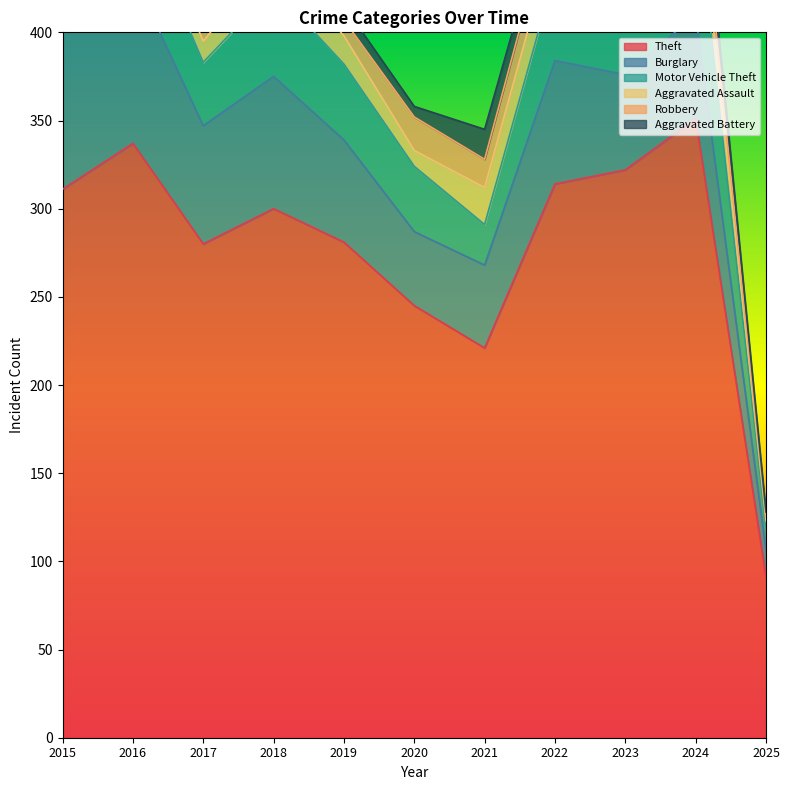

How many lines are shown in the chart?

6